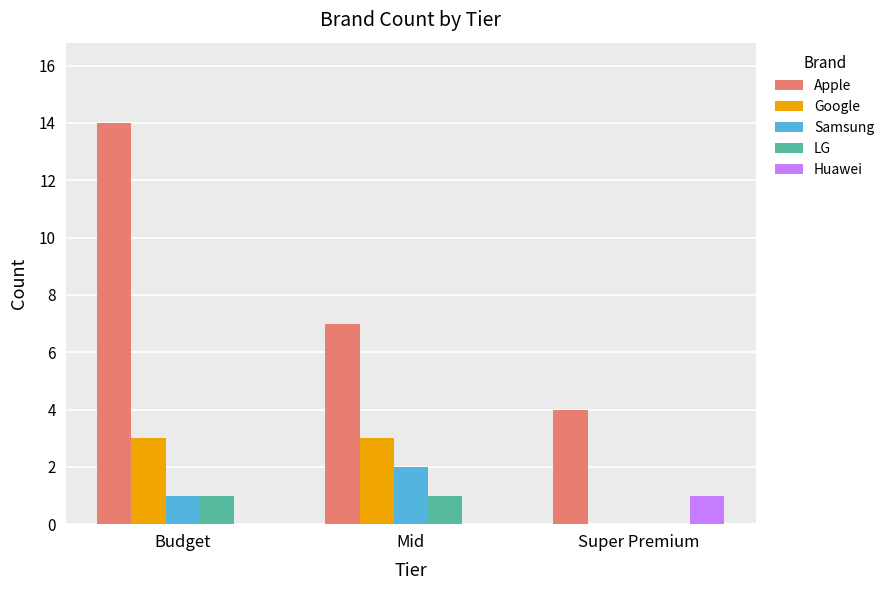

What is the maximum value shown in the chart?

14